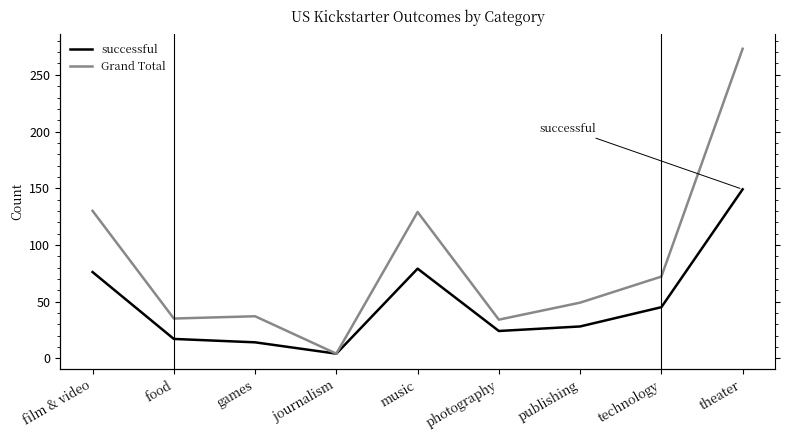

True or false: Grand Total and successful cross at least once.

False